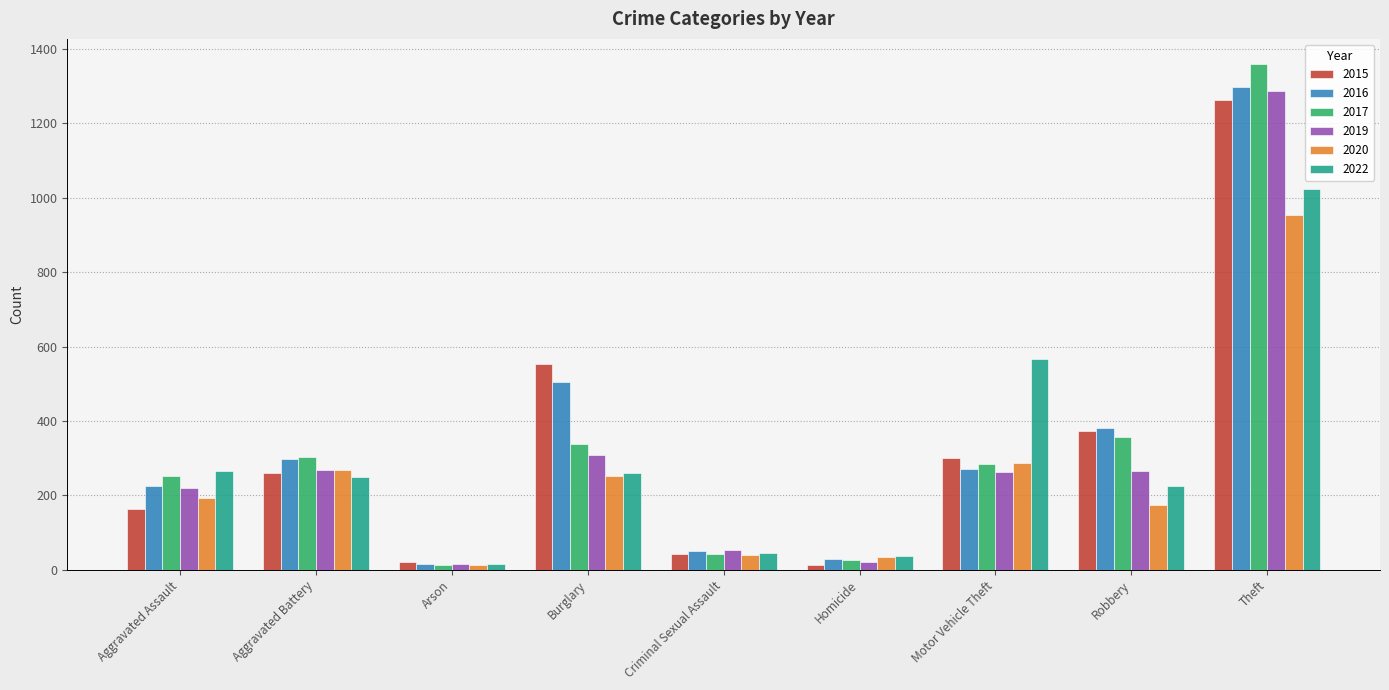

What is the minimum value shown in the chart?

12